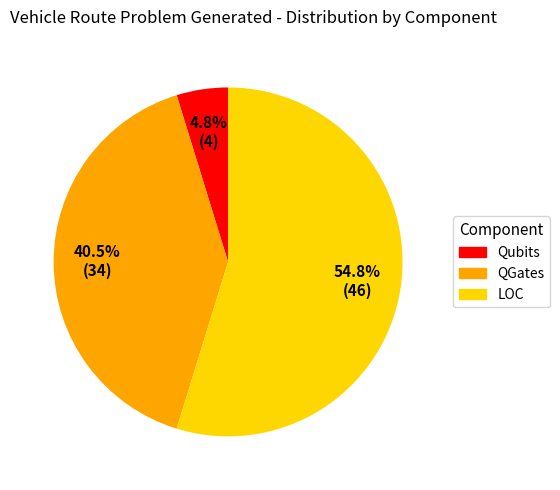

Which category has the smallest portion of the pie?

Qubits